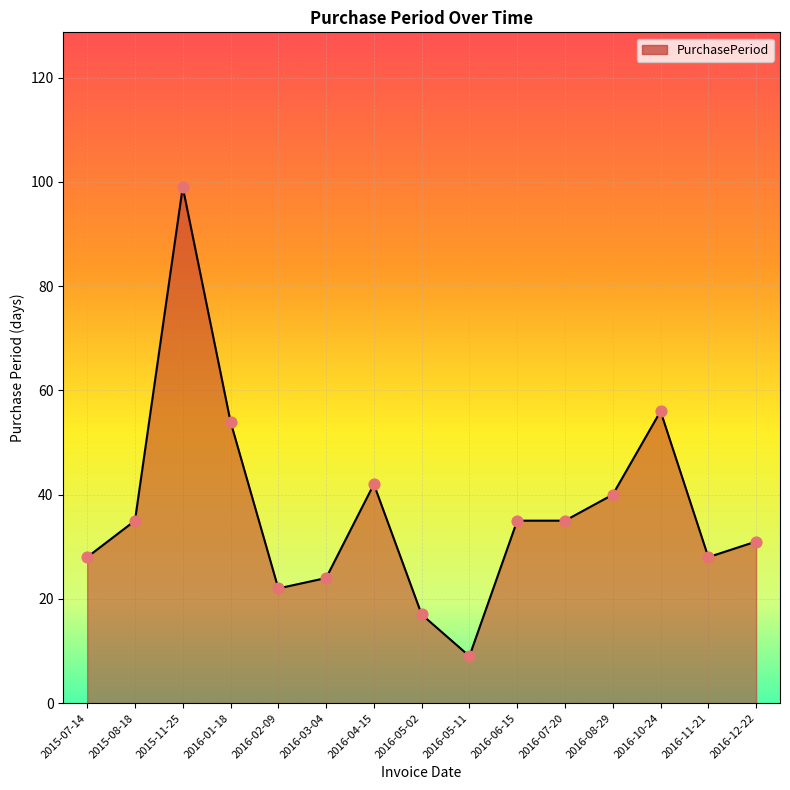

Which has a higher value, 2016-02-09 or 2016-01-18?

2016-01-18